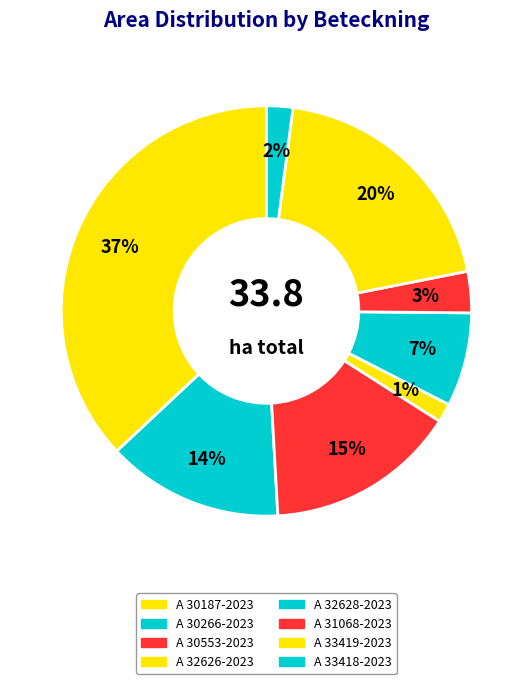

Does A 33418-2023 account for over 50% of the chart?

No